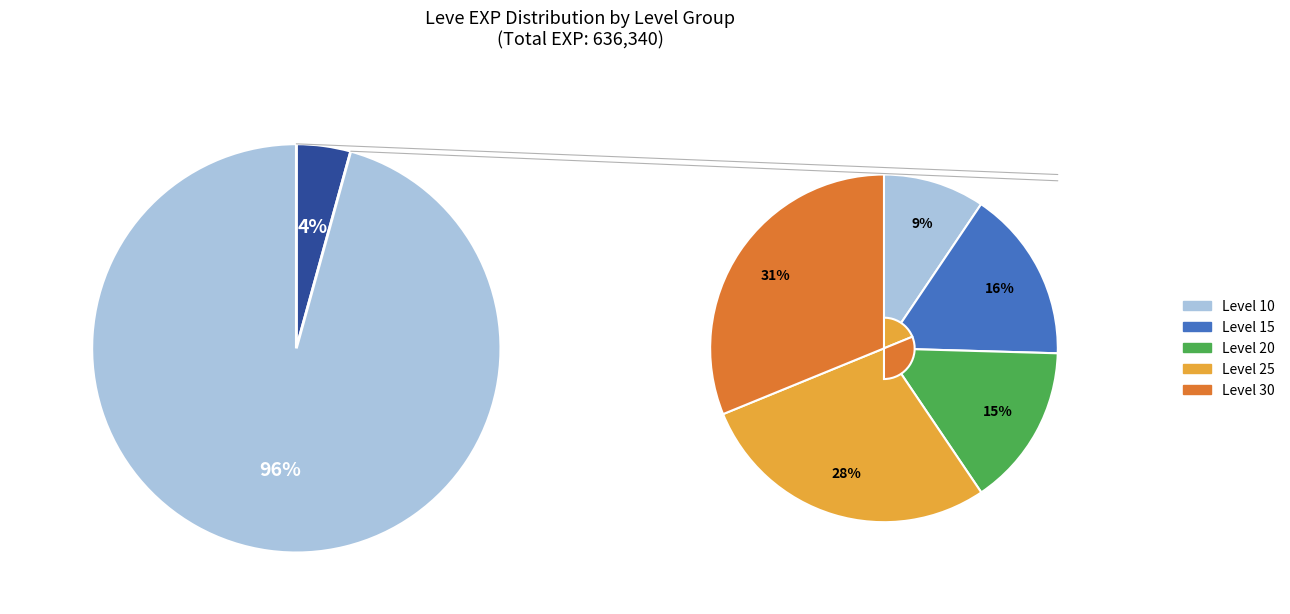

Which slice is the largest?

Level 30